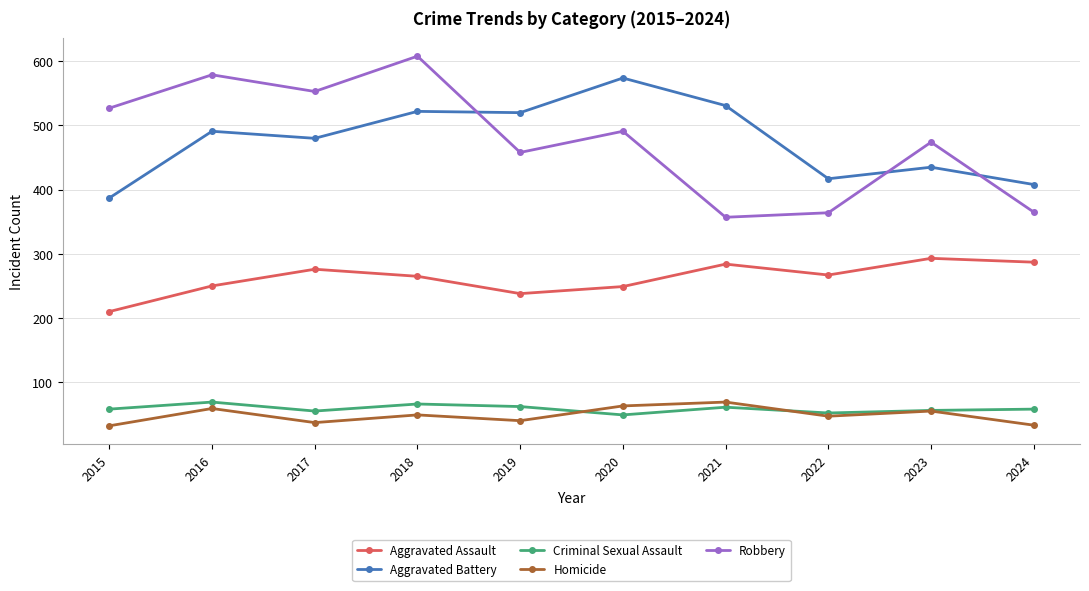

What is the sum of all Aggravated Battery values?

4765